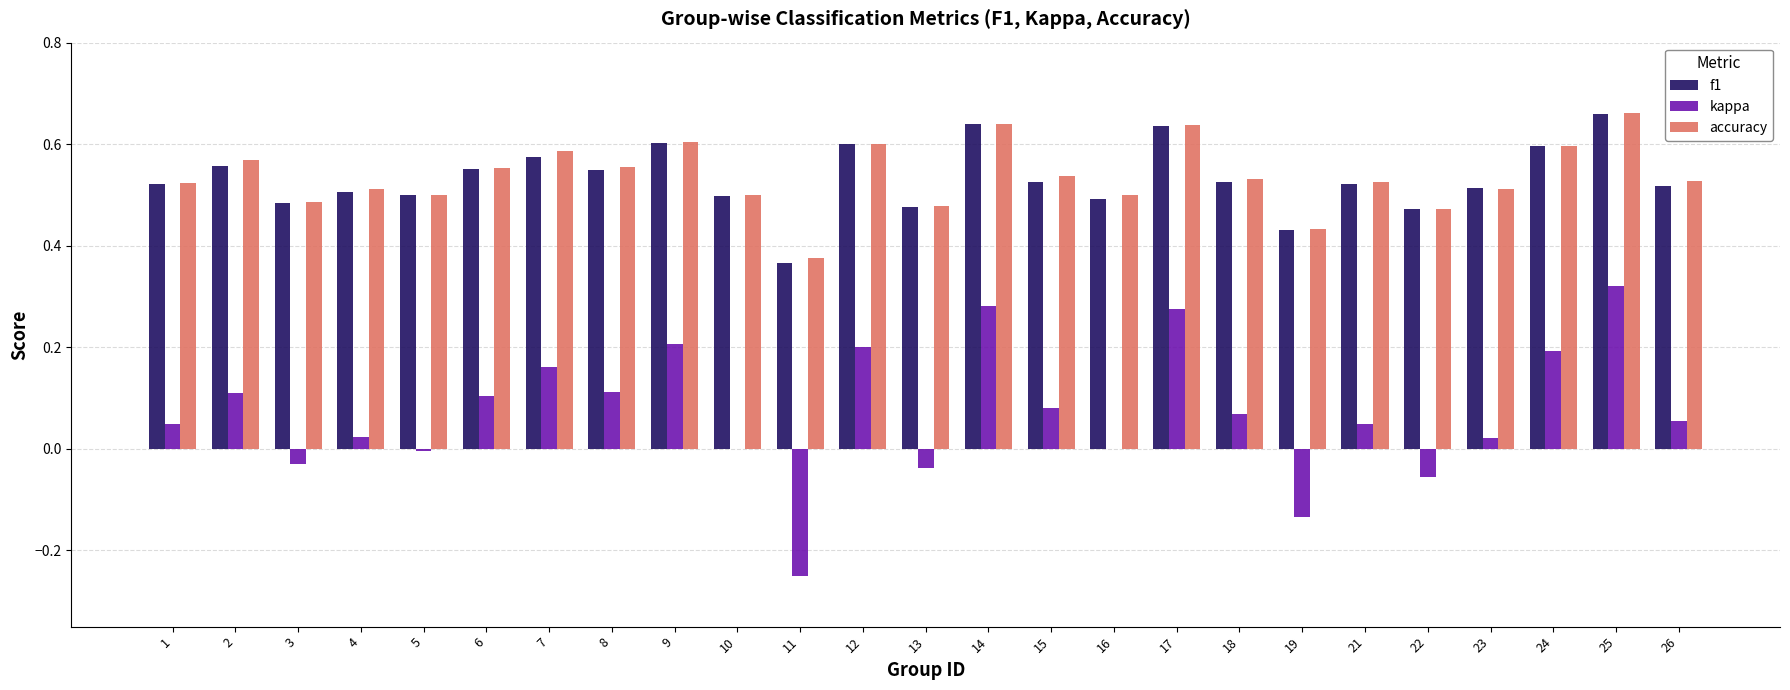

What is the sum of the accuracy values at 1 and 16?

1.0